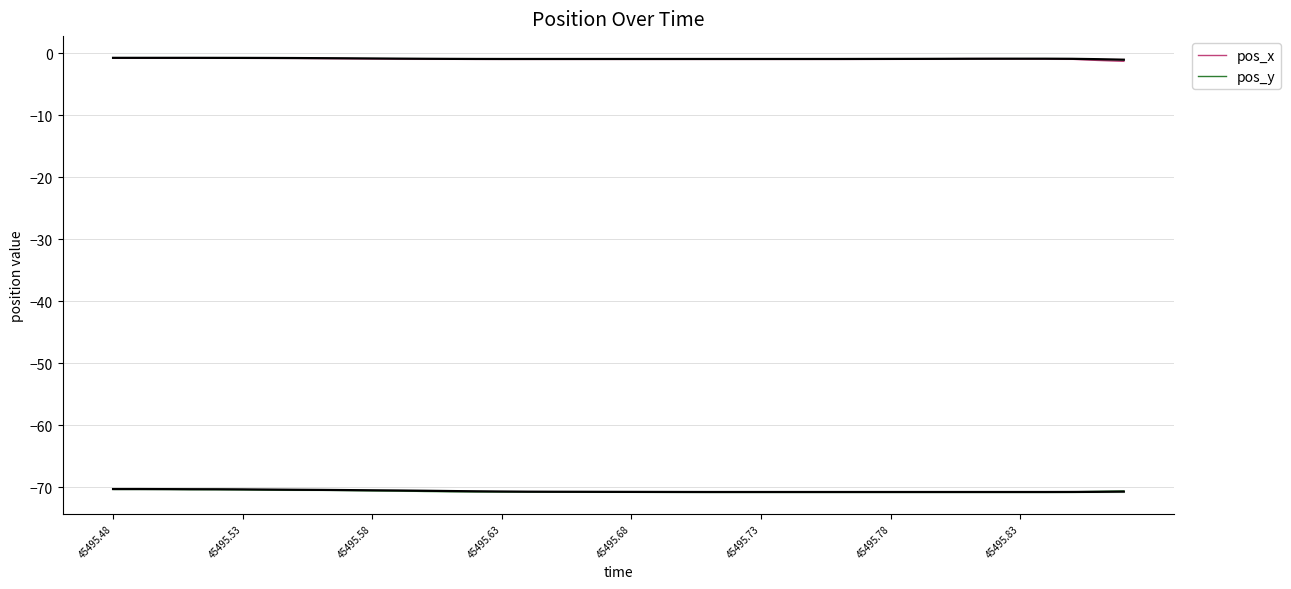

What is the maximum value for pos_y?

-70.3